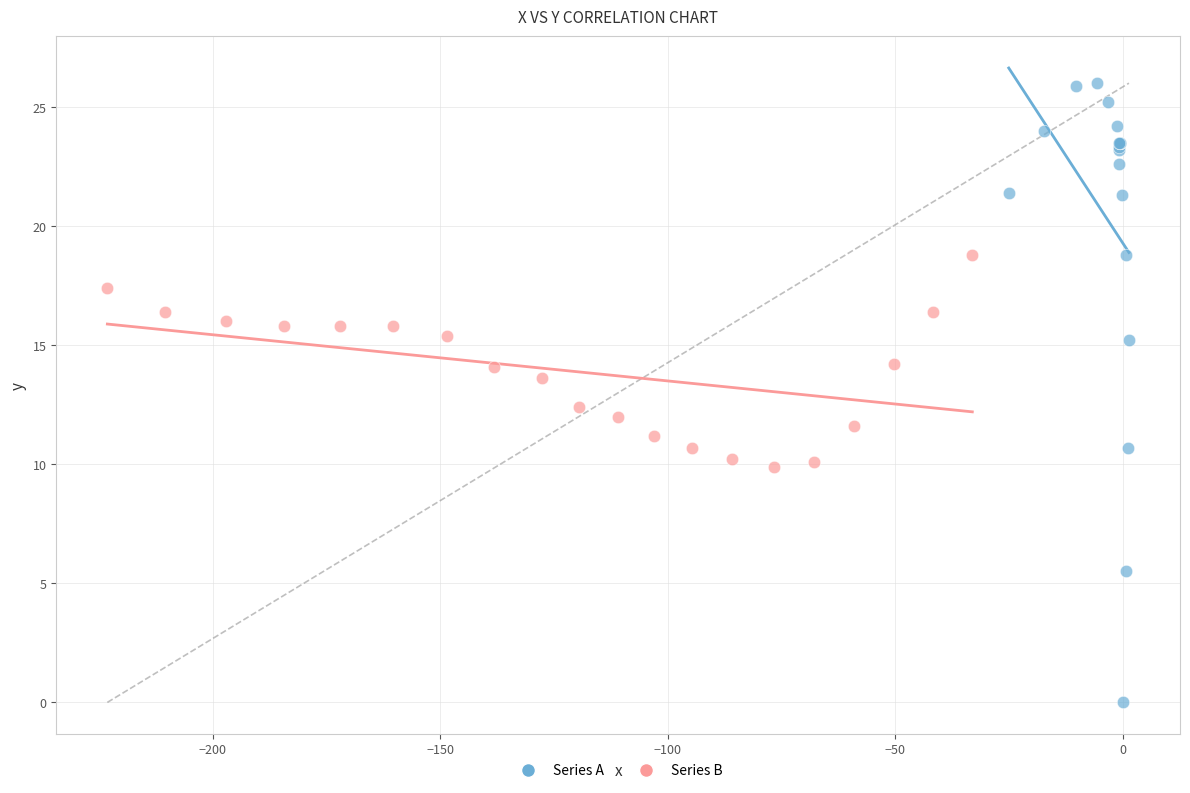

Which series reaches the maximum Y coordinate?

Series A